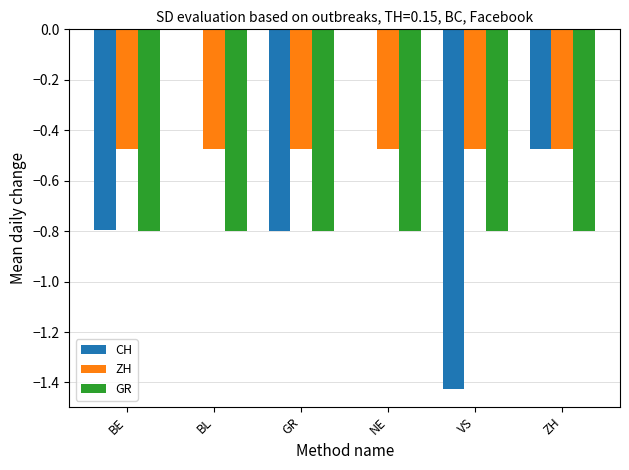

Read the GR value at VS.

-0.8